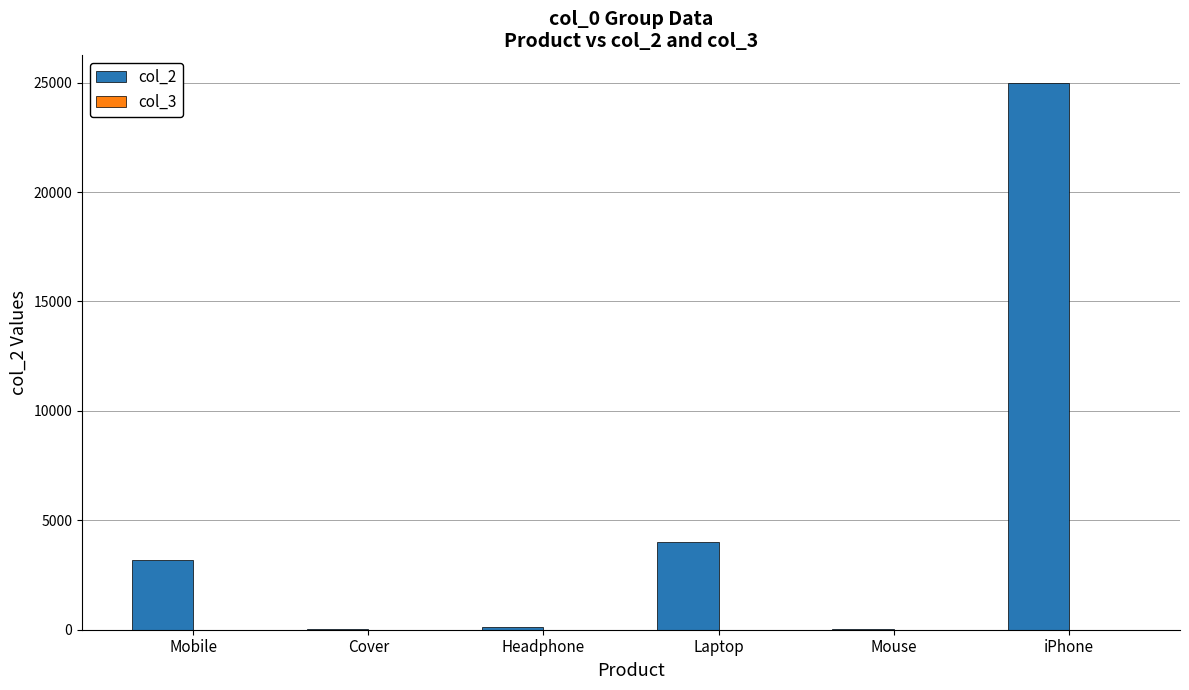

Which series has the widest spread of values?

col_2